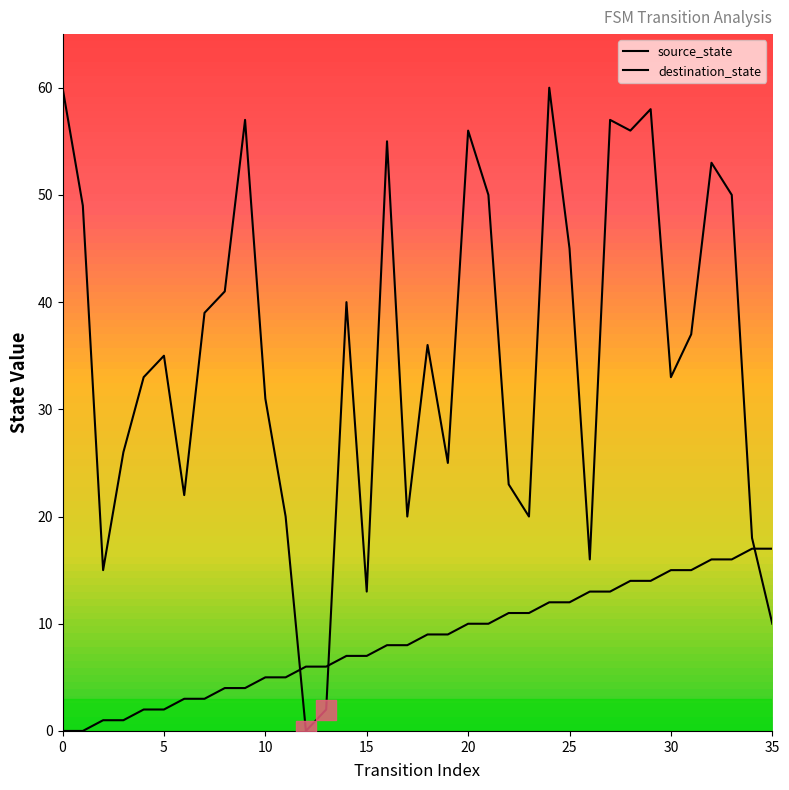

How many lines are shown in the chart?

2